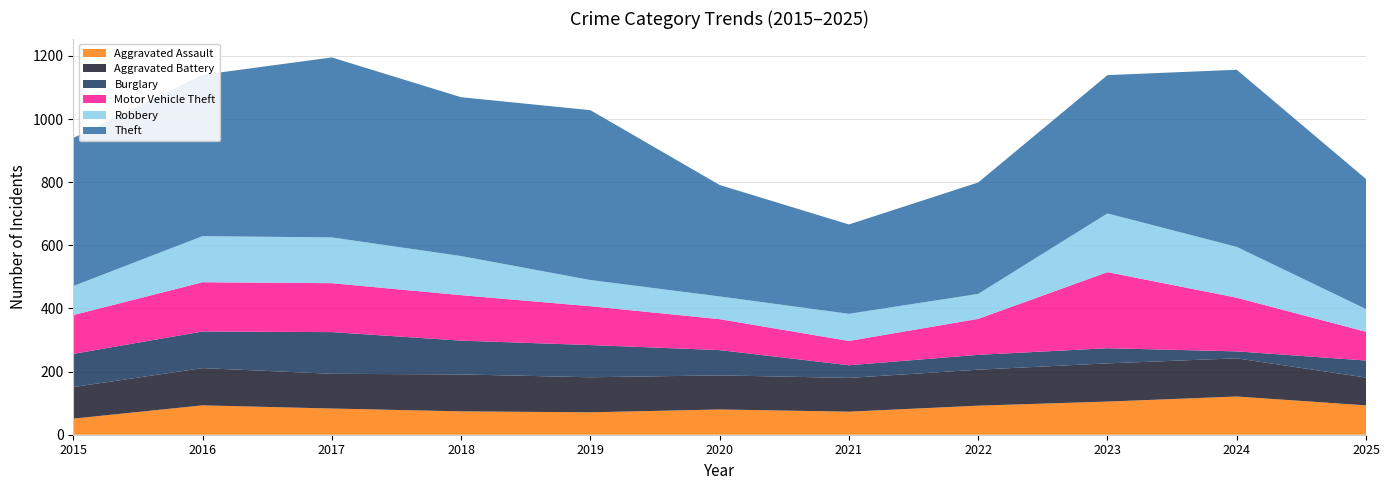

Reading right to left, list all the values displayed in this chart.

Aggravated Assault: 93	121	105	92	73	80	71	74	83	93	51
Aggravated Battery: 88	121	121	114	107	108	111	117	110	118	100
Burglary: 54	22	48	47	40	80	102	107	132	116	105
Motor Vehicle Theft: 91	170	241	114	77	98	123	144	155	156	123
Robbery: 72	161	186	79	86	72	83	124	145	146	92
Theft: 412	561	438	353	283	353	538	503	570	511	469